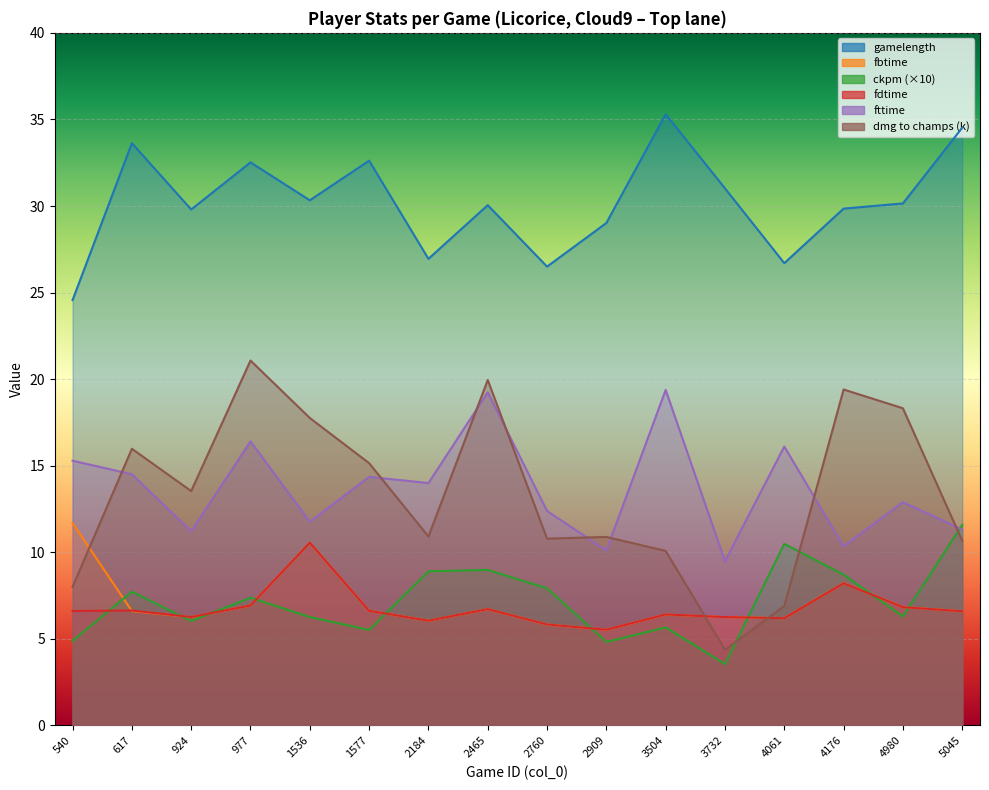

What is the value of the gamelength point at the 7th from the left?

26.9